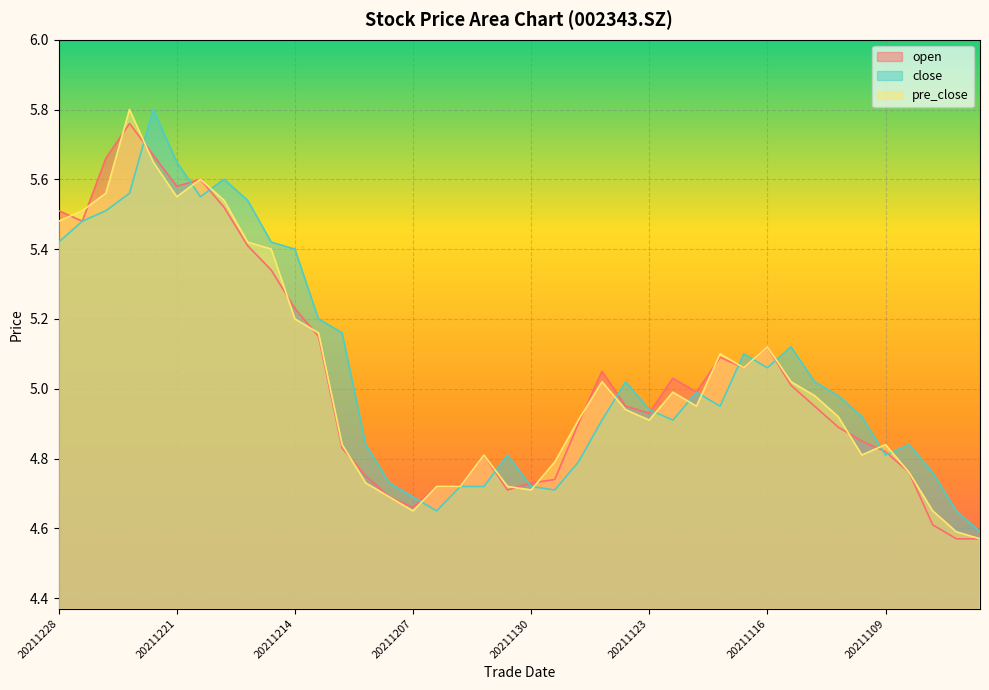

The value of close at 20211207 is 4.7. True or false?

True